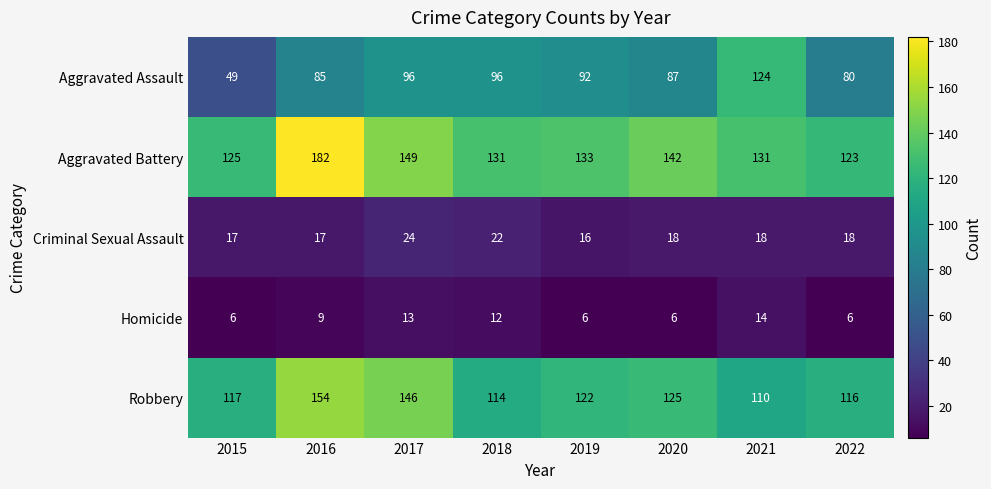

What is the difference between the Robbery values at 2015 and 2016?

37